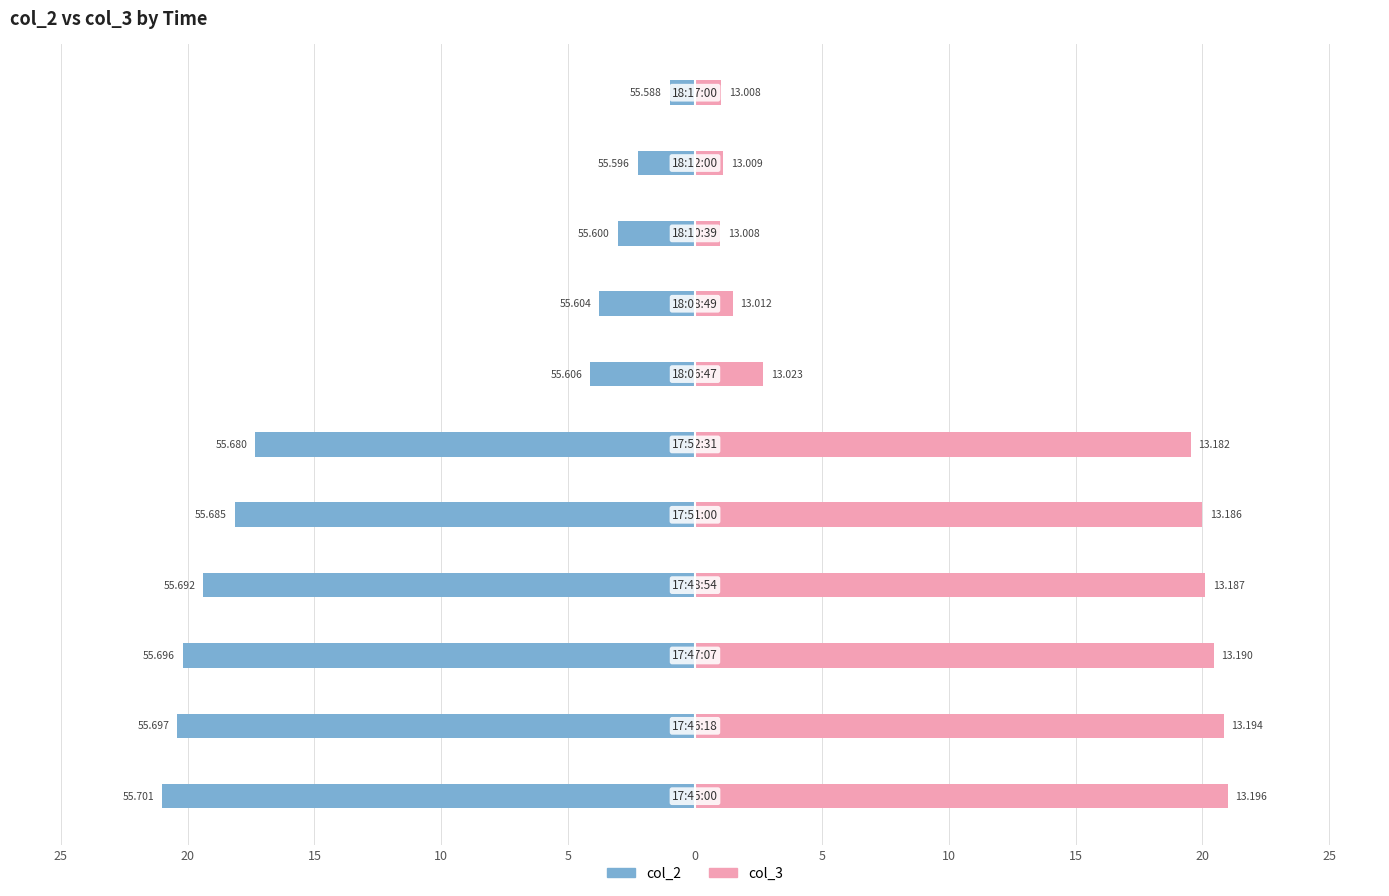

What is the value of the col_3 bar at the 1st from the left?

21.0